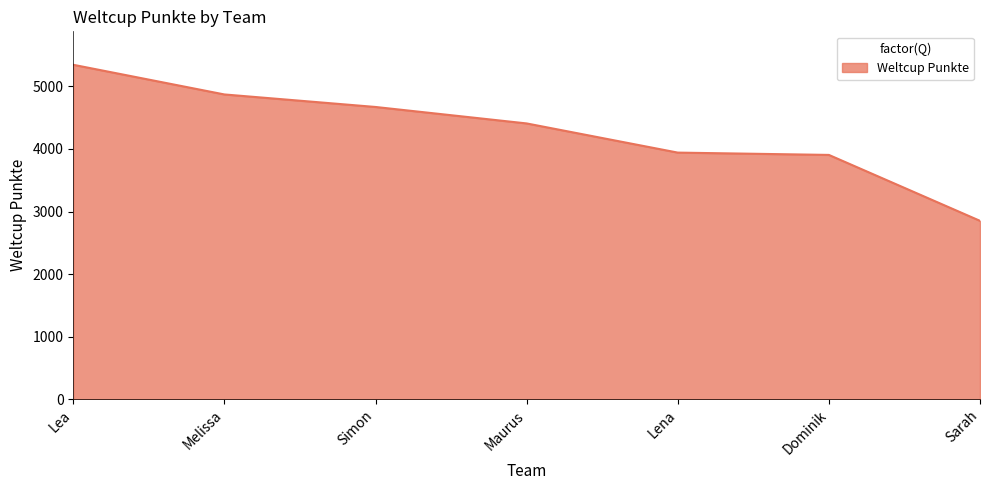

Reading left to right, transcribe all the data shown in this chart.

5344	4870	4670	4407	3941	3904	2851